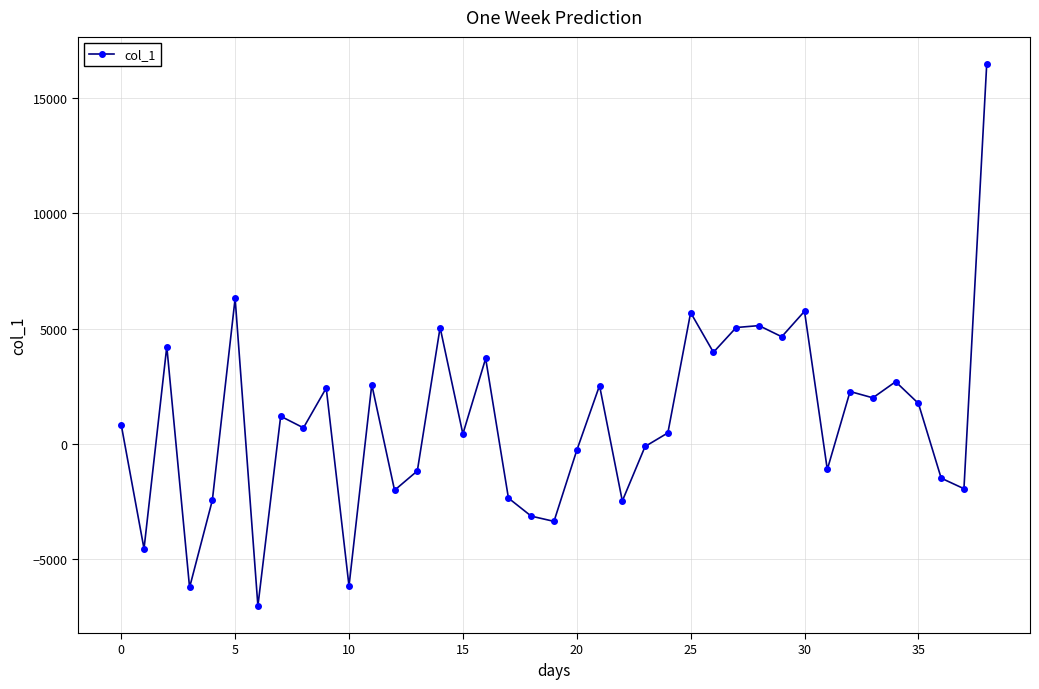

True or false: there are more than 0 points higher than both neighbors.

True